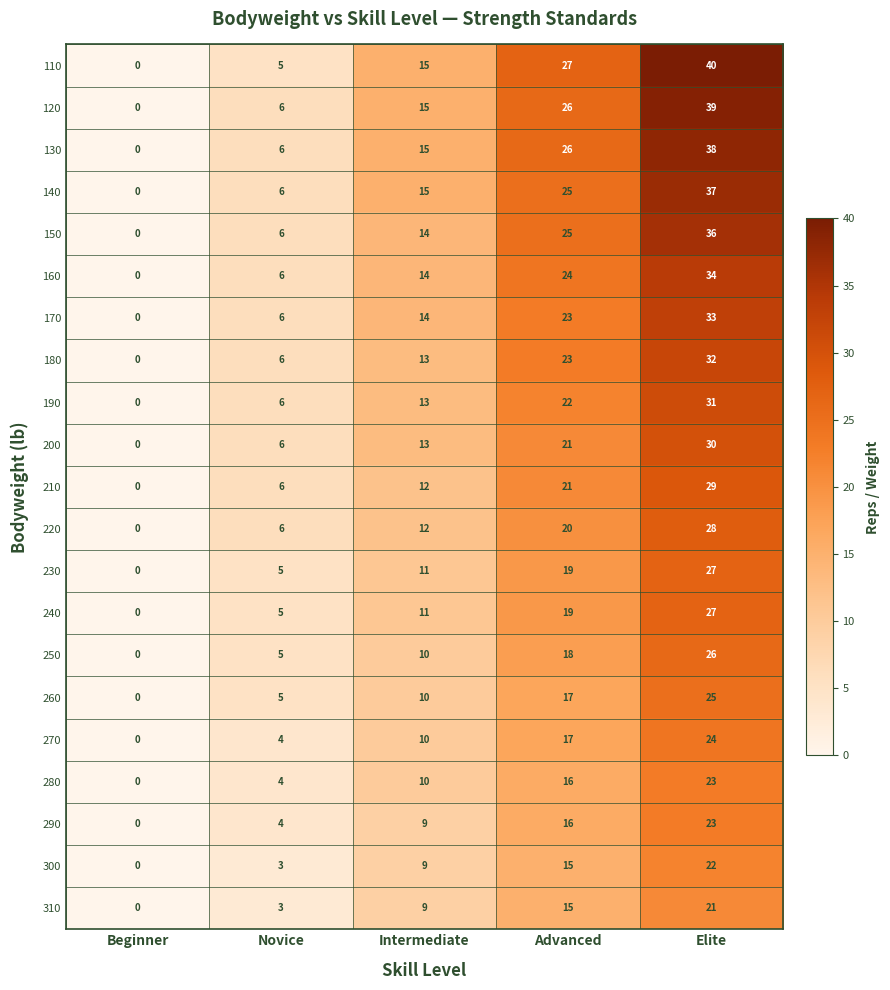

List the labels in order of 300 value, smallest first.

Beginner, Novice, Intermediate, Advanced, Elite